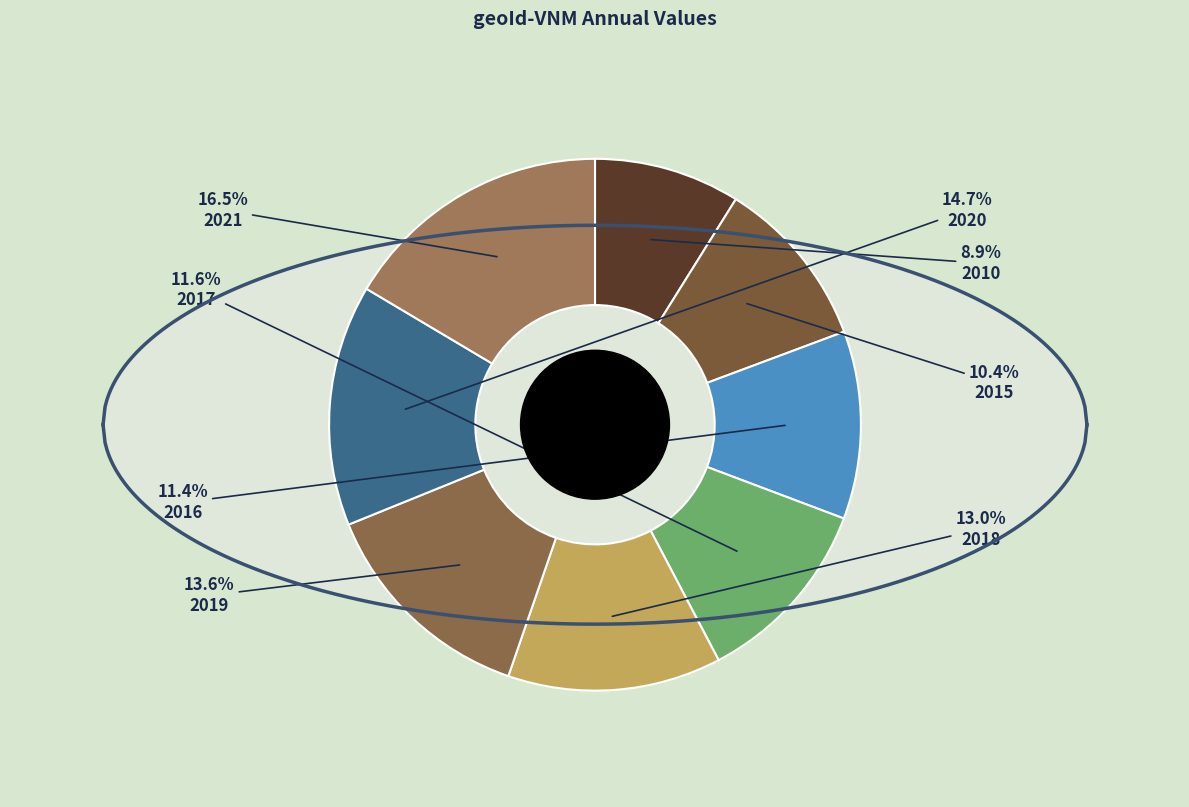

True or false: 2021 accounts for 16% of the total.

True